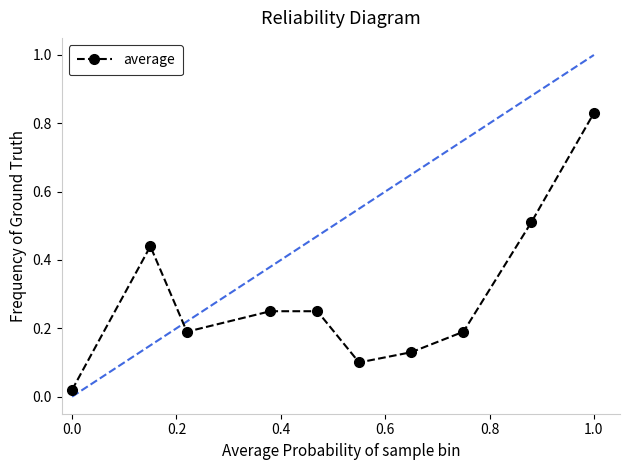

How many interior local valleys (lower than both neighbors) does the data have?

2